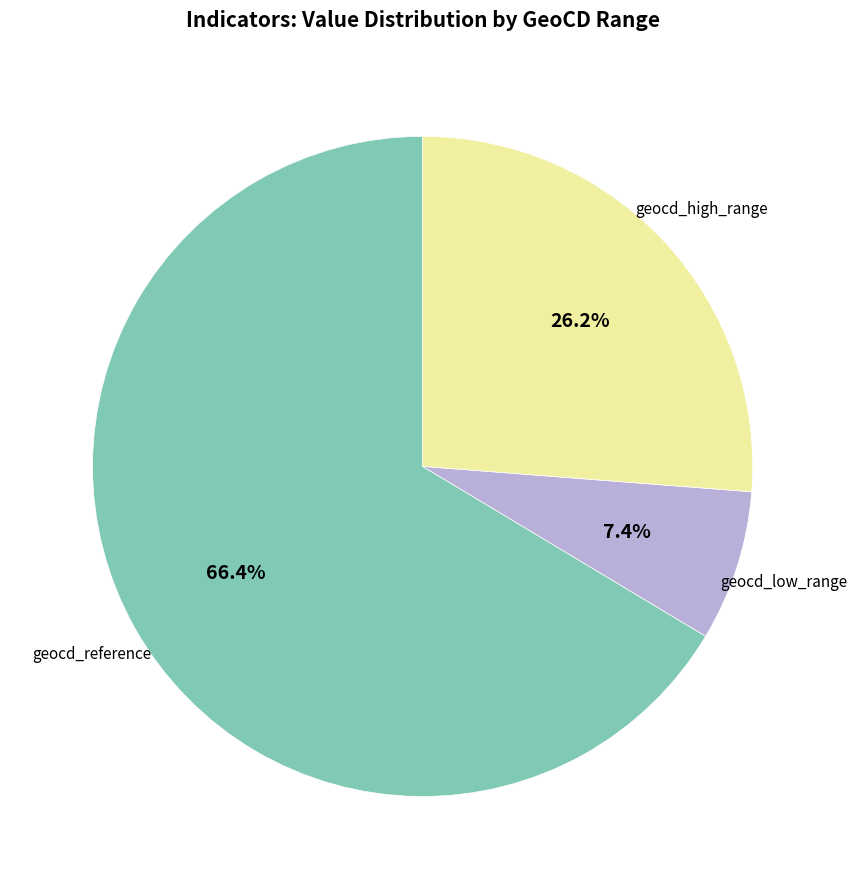

How many segments does this pie chart have?

3